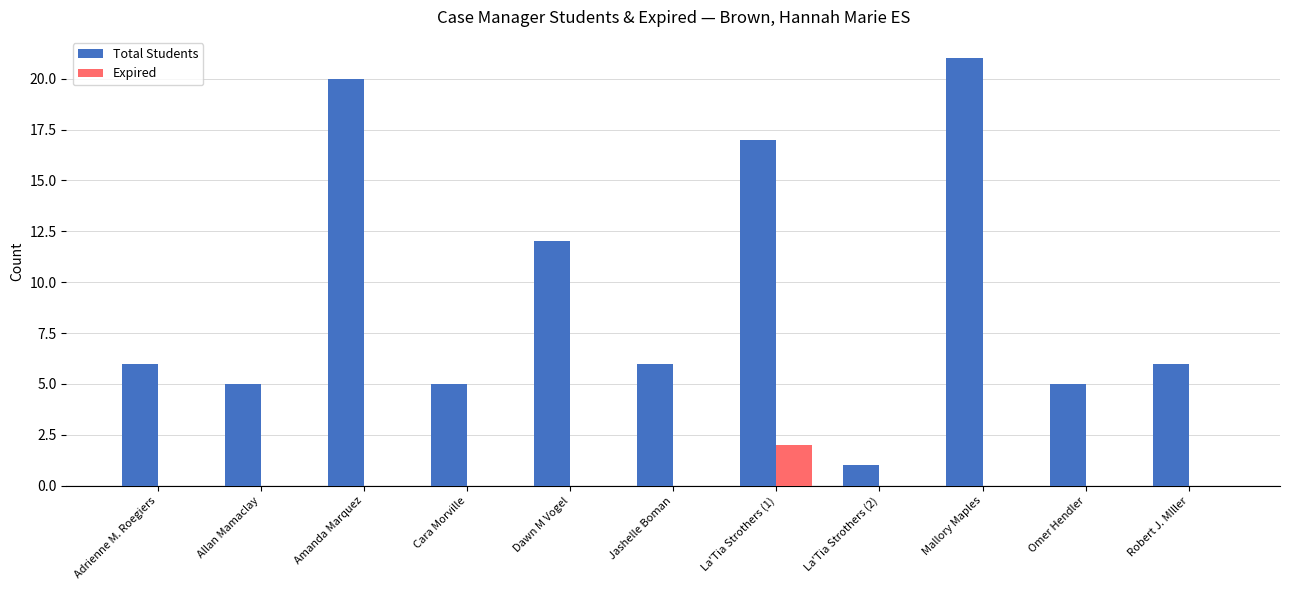

True or false: Total Students has a value of 3 at Omer Hendler.

False